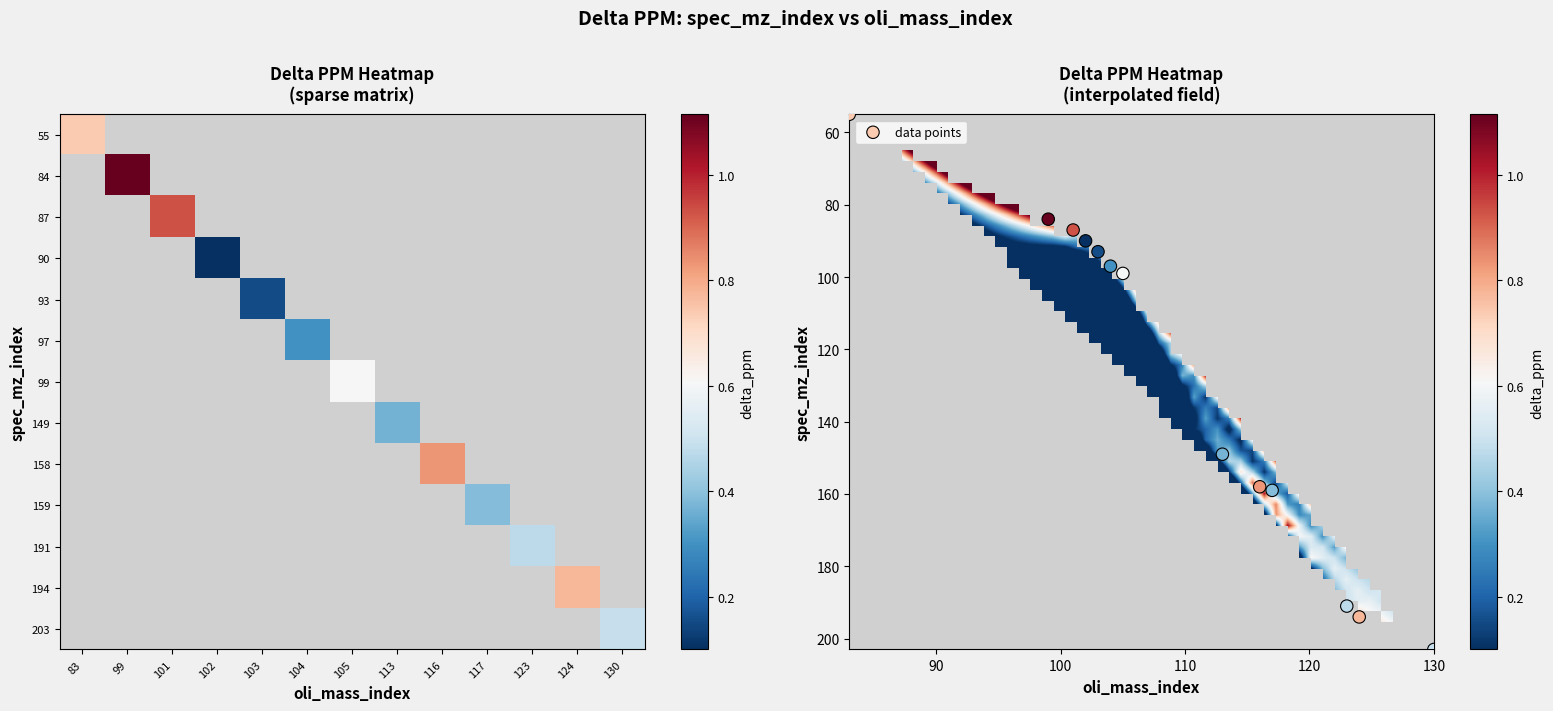

What is the difference between the maximum and minimum values in the oli_mass_index series?

47.0